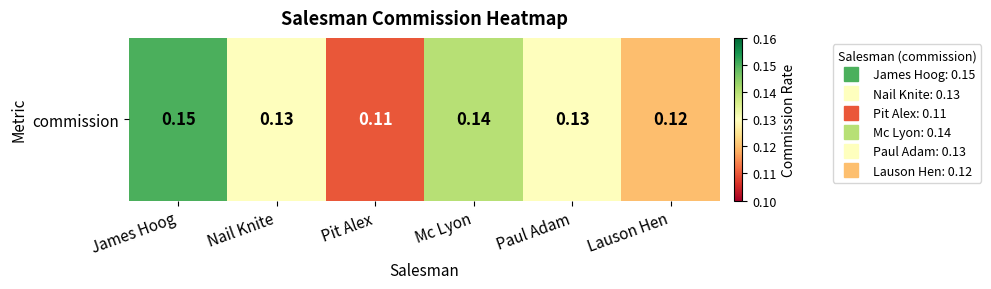

At which category does the chart reach its minimum across all series?

Pit Alex